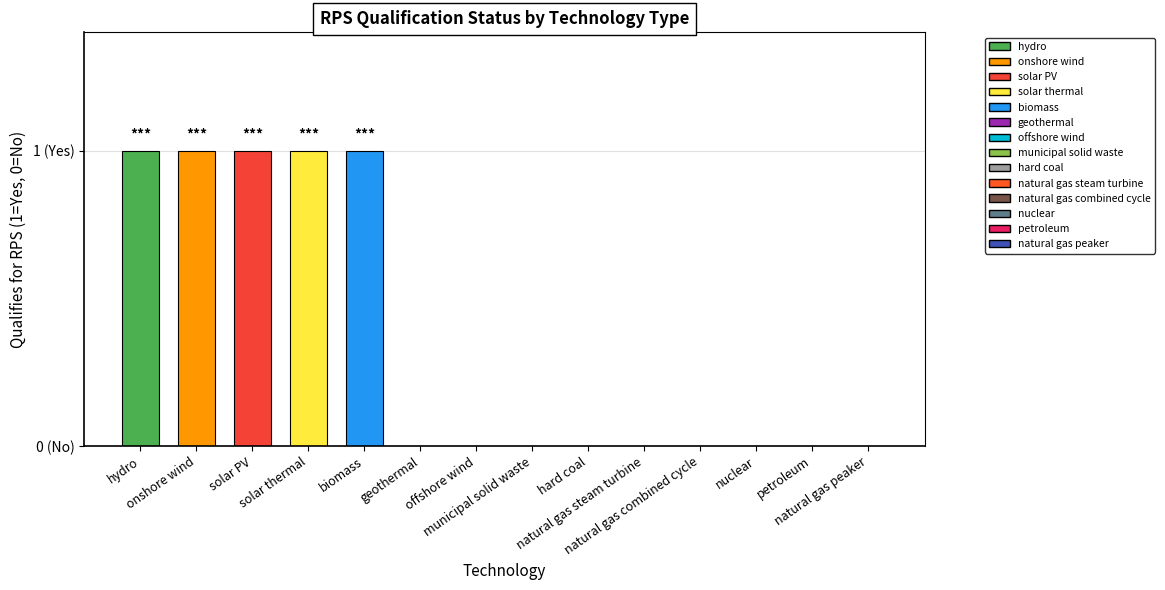

Are the bars horizontal?

No